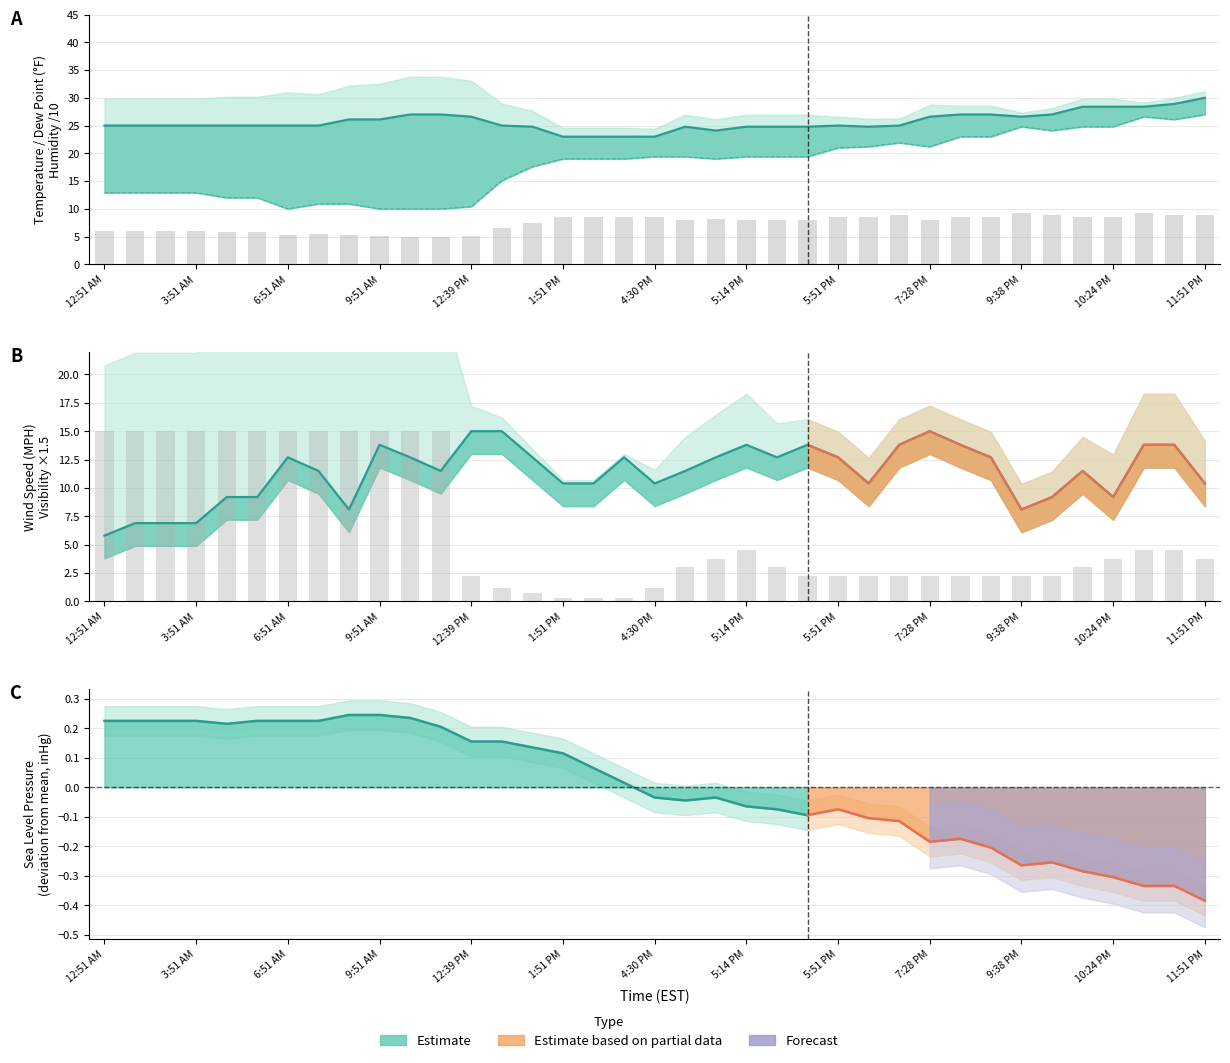

Between 6 and 7, which series saw the biggest shift?

Wind SpeedMPH